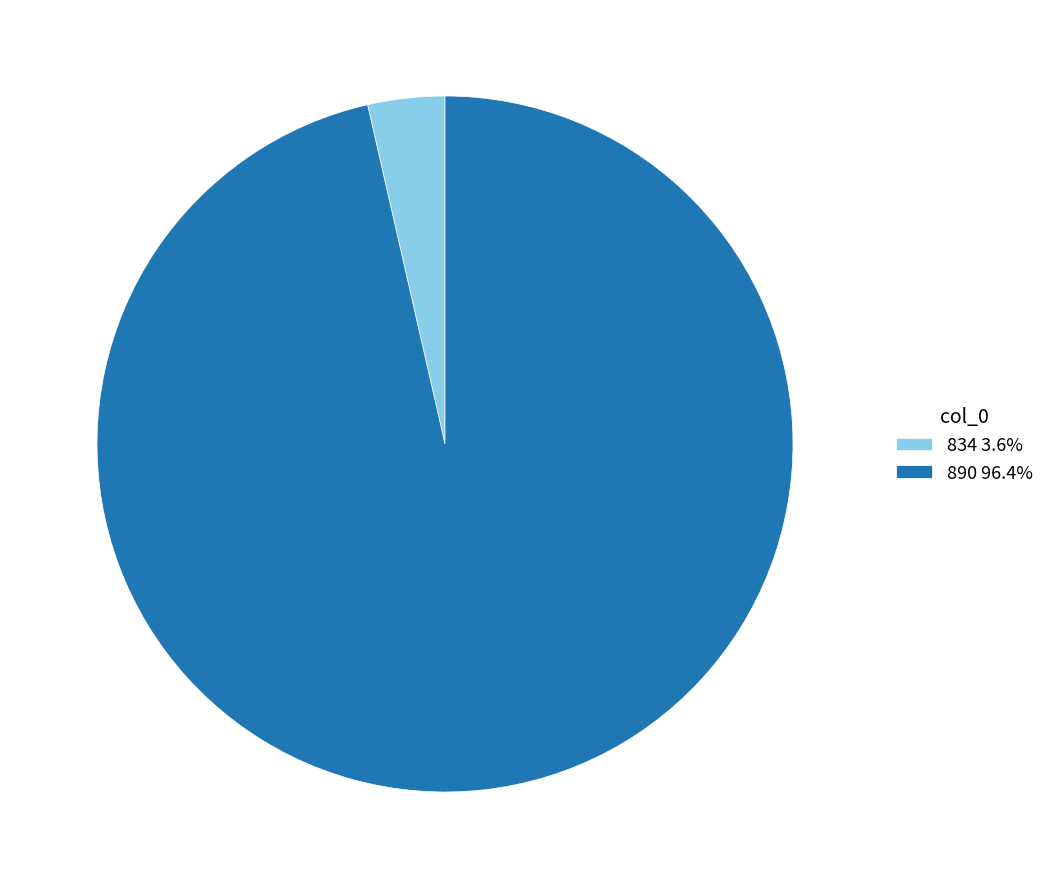

Is the sum of 890 96.4% and 834 3.6% greater than half?

Yes